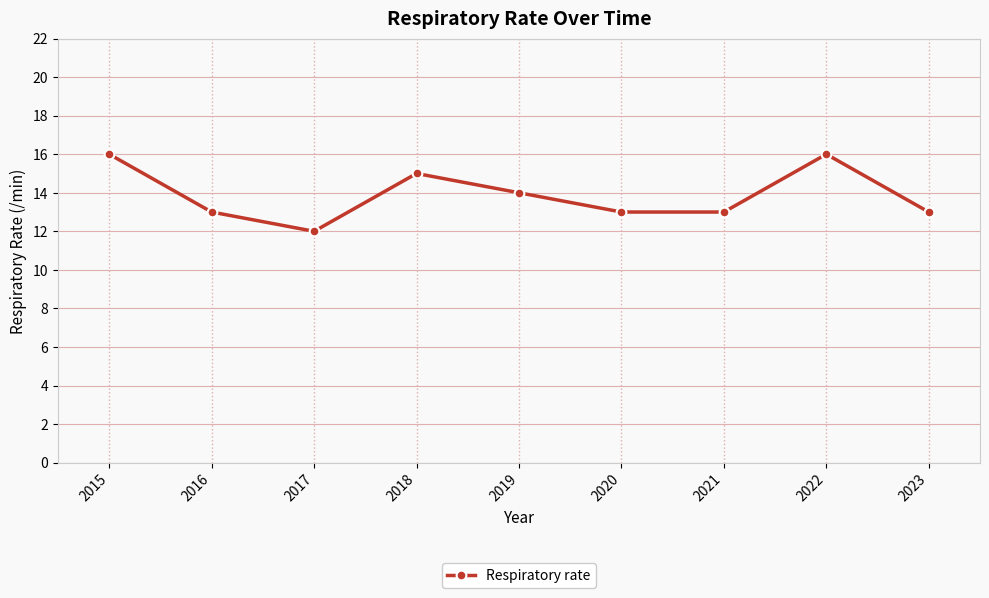

At which category does the data reach its first local valley?

2017